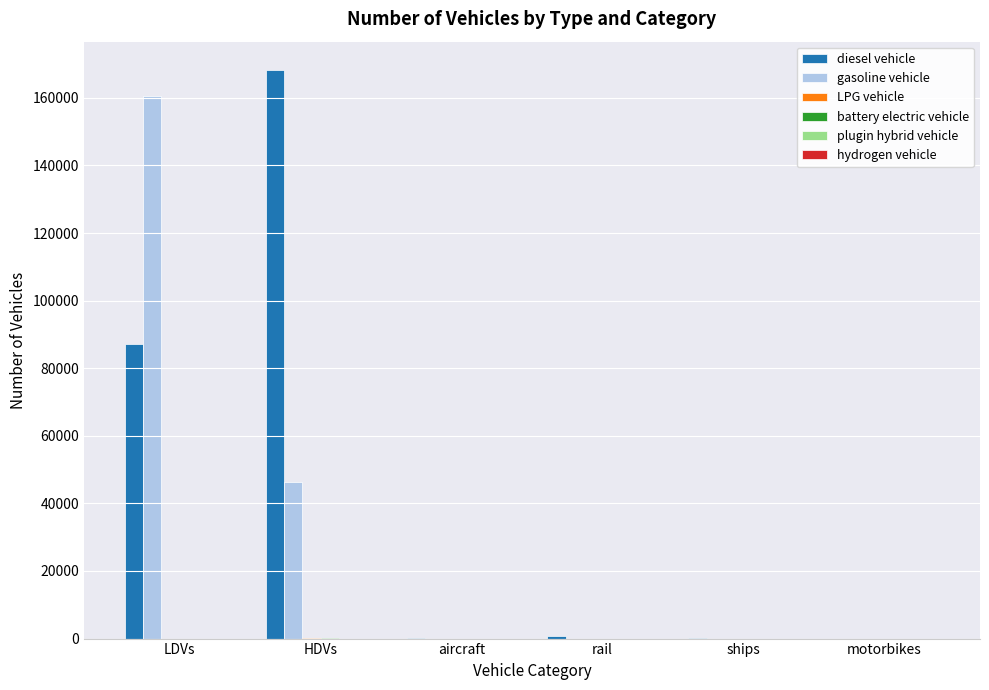

What is the difference between the diesel vehicle values at LDVs and rail?

86251